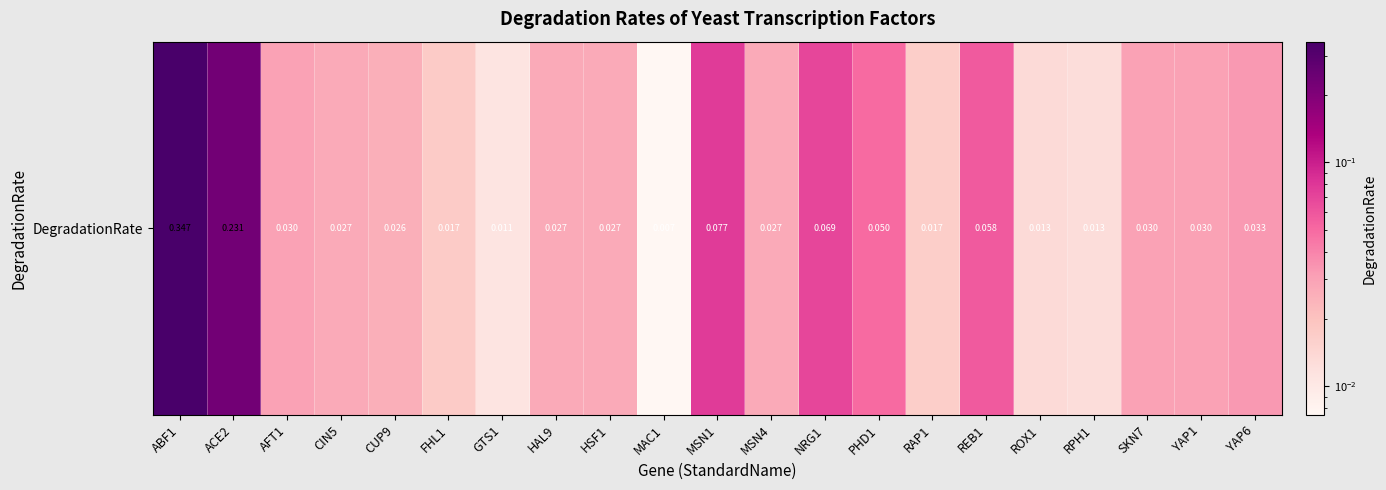

List the labels in order of value, smallest first.

MAC1, GTS1, RPH1, ROX1, RAP1, FHL1, CUP9, CIN5, HAL9, HSF1, MSN4, AFT1, SKN7, YAP1, YAP6, PHD1, REB1, NRG1, MSN1, ACE2, ABF1